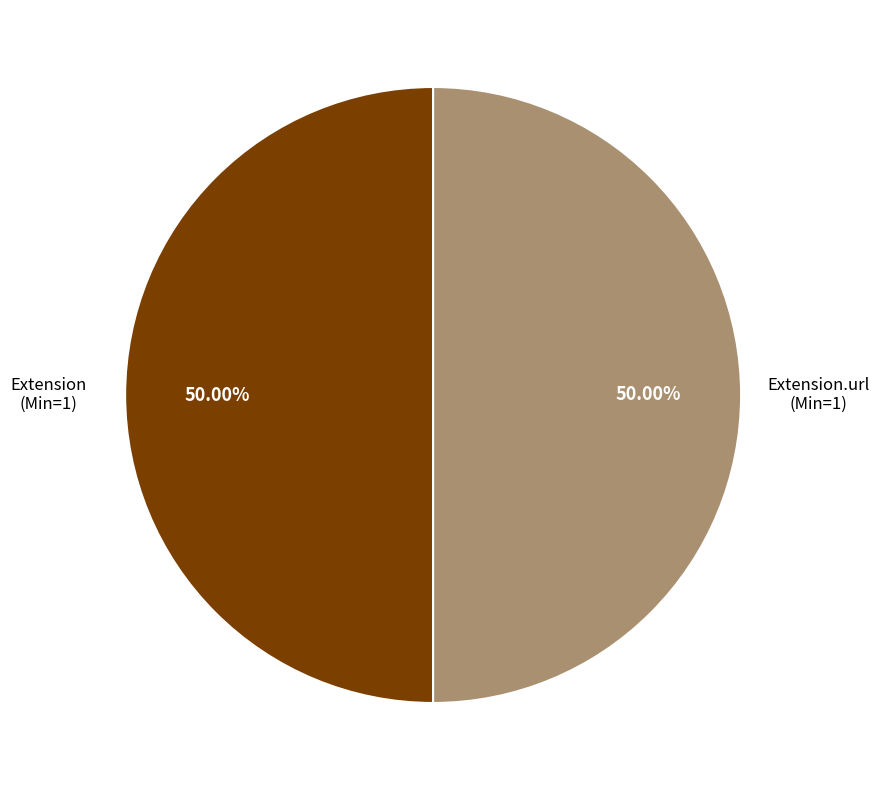

To the nearest percent, what is the difference between the largest and smallest slice percentages?

0%